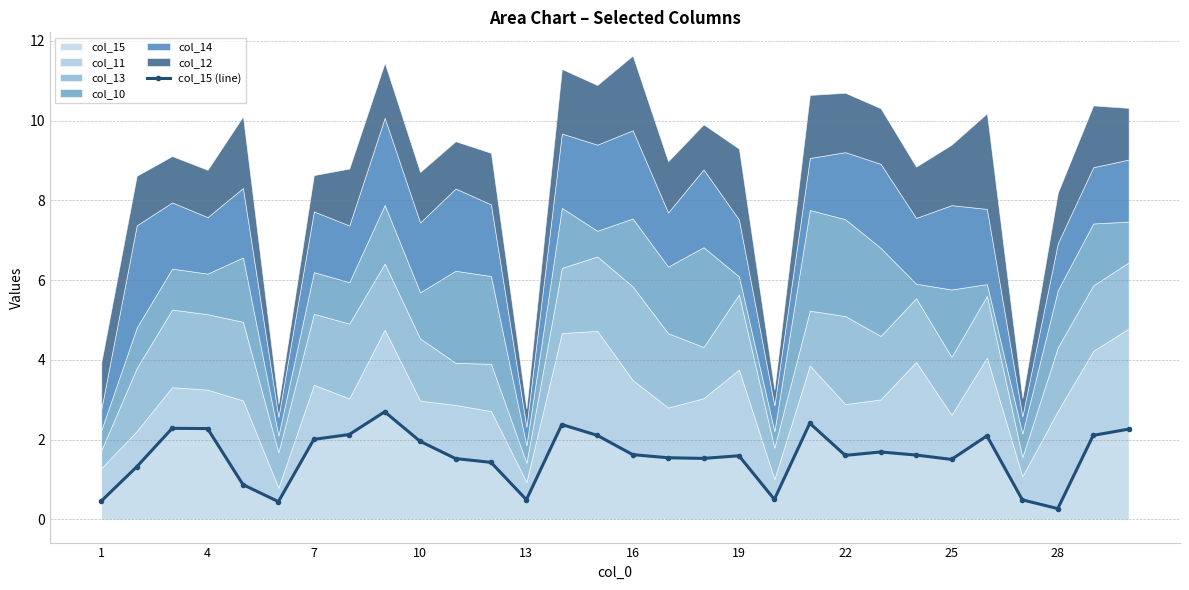

What is the maximum value for col_15?

2.7